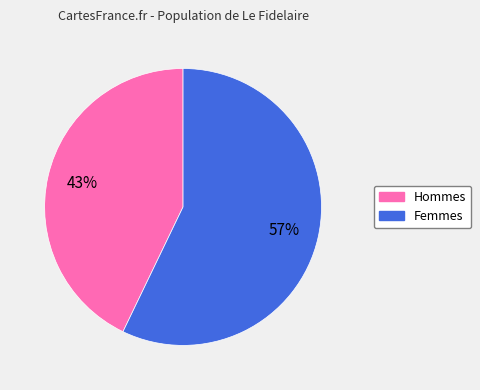

To the nearest percent, what is the average slice percentage?

50%